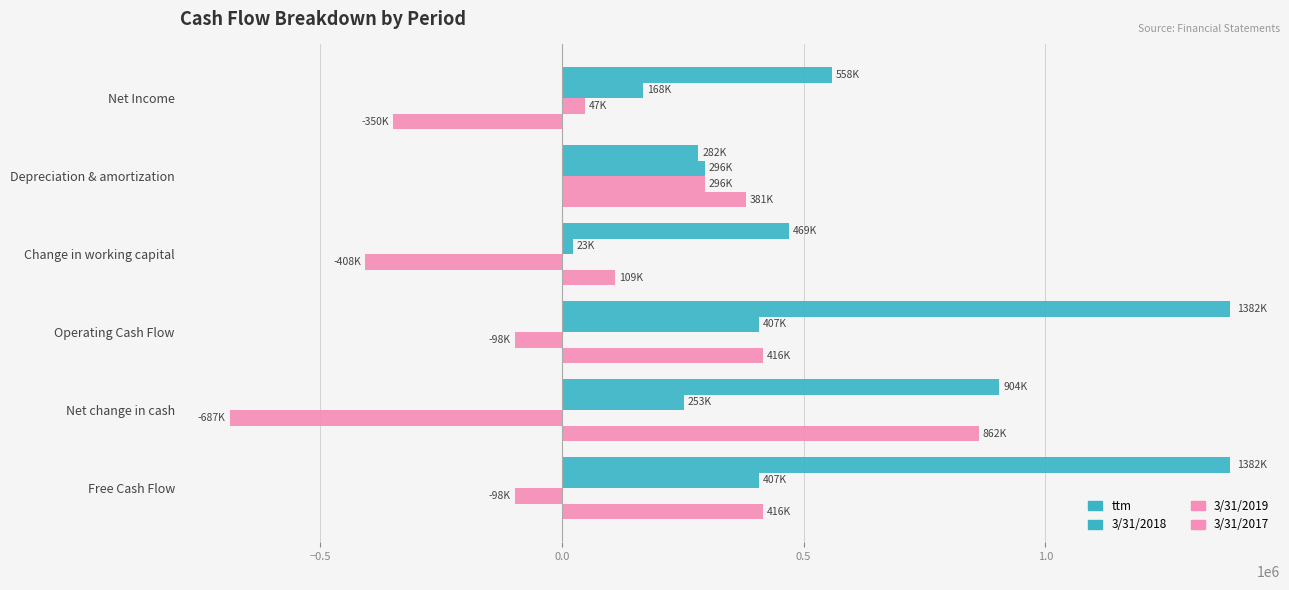

How many negative values does the 3/31/2018 series have?

4